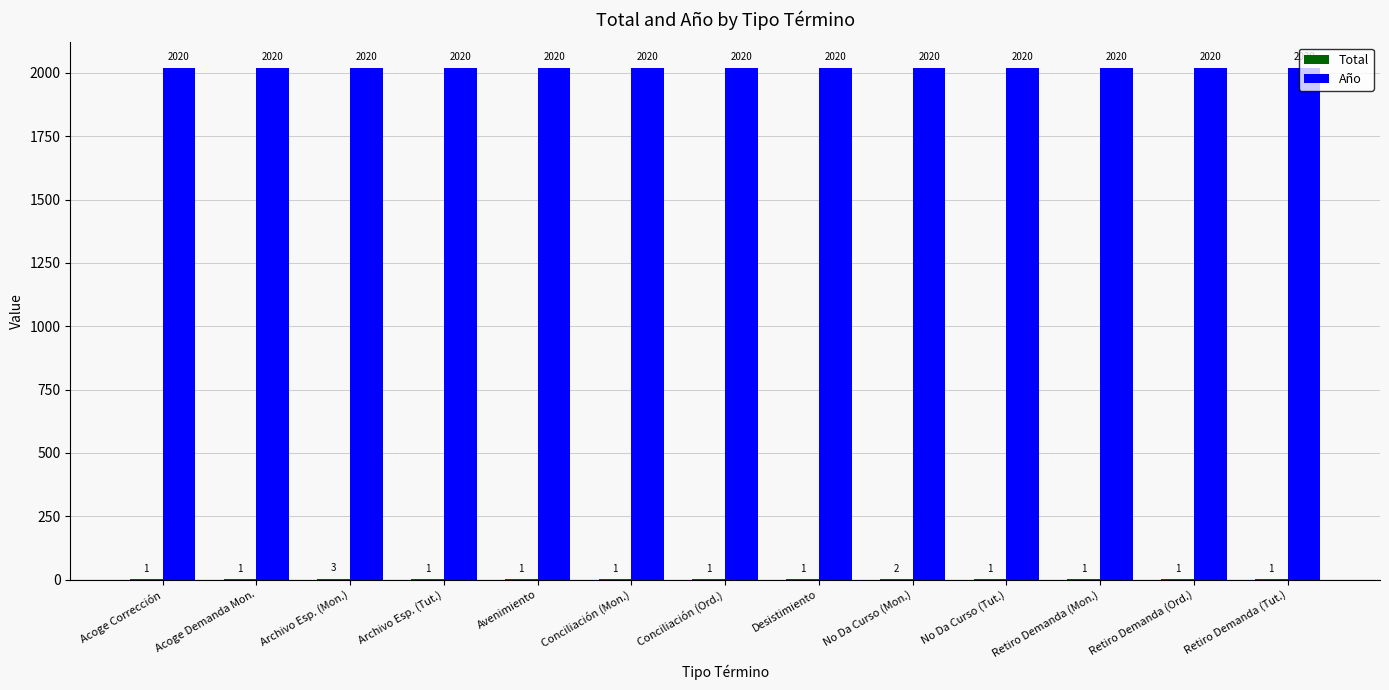

True or false: Año has a value of 2020 at Avenimiento.

True